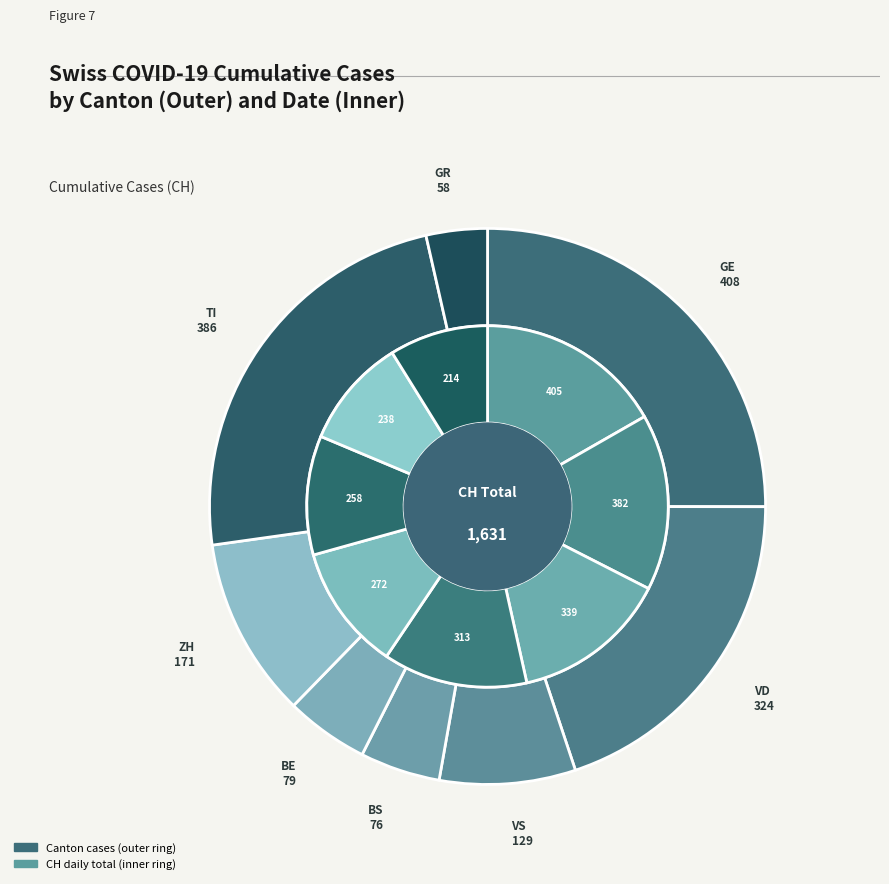

Is there a majority slice in this chart?

No